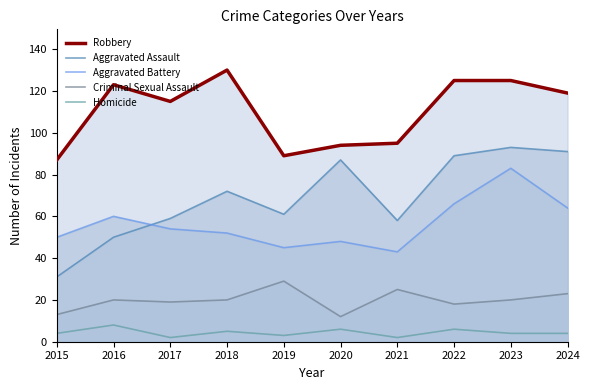

At which label does Homicide first exceed 4?

2016